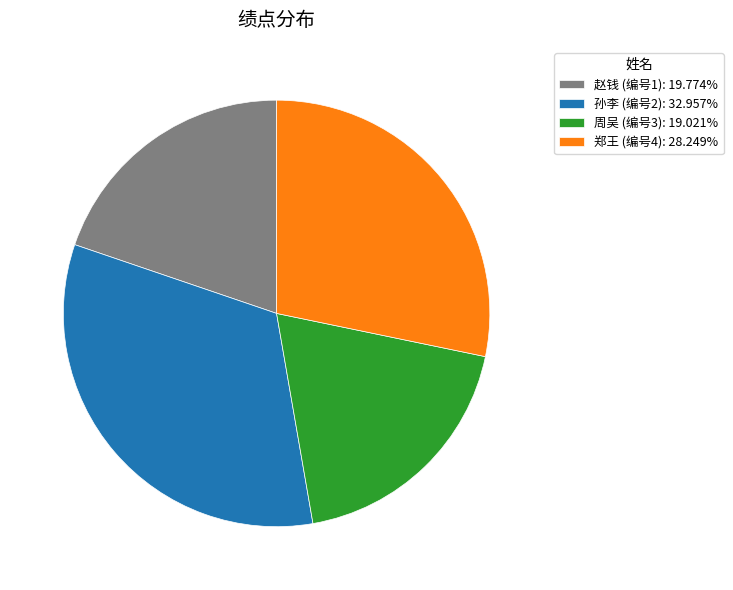

Does any single category account for the majority?

No